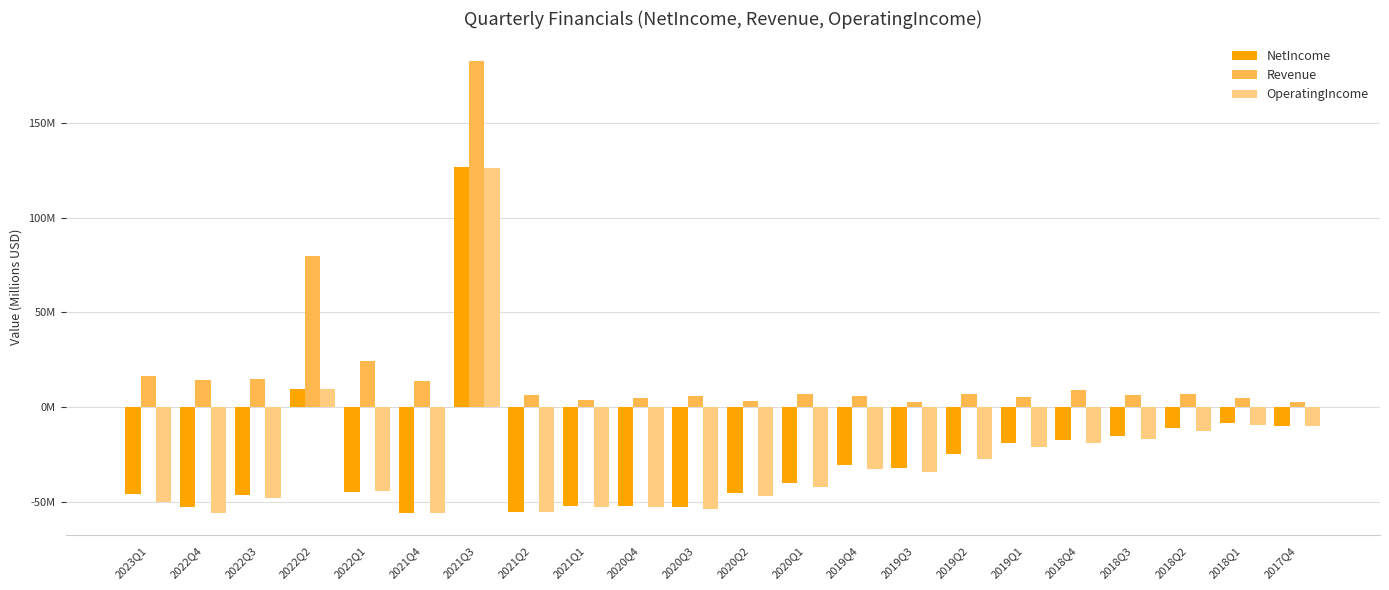

What is the difference between the highest and lowest values at 2020Q2?

49.8